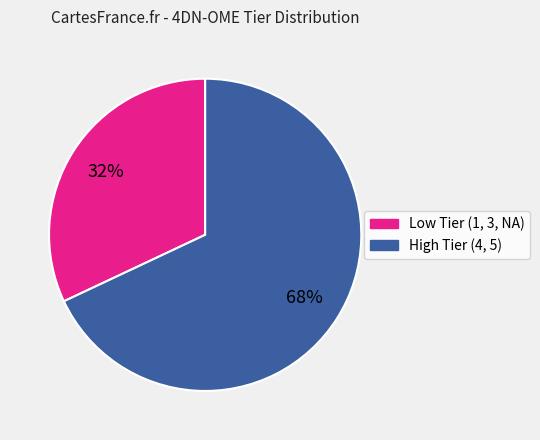

Does any single category account for the majority?

Yes